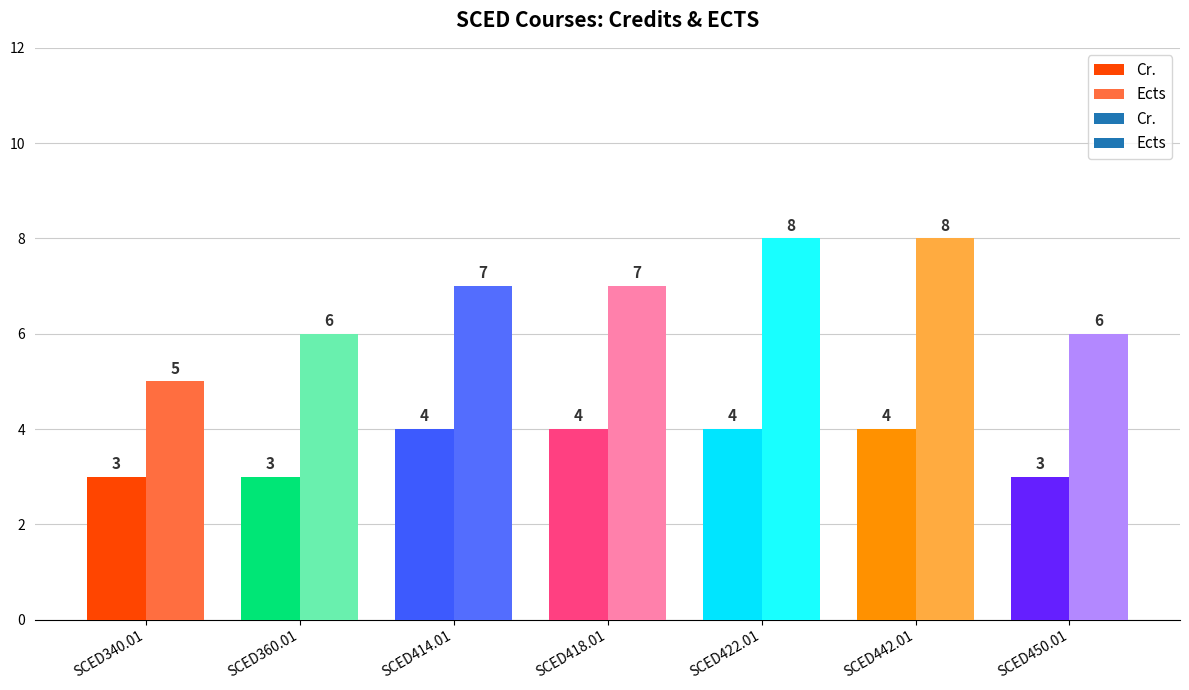

Rank the series by their maximum value, from highest to lowest.

Ects, Cr.